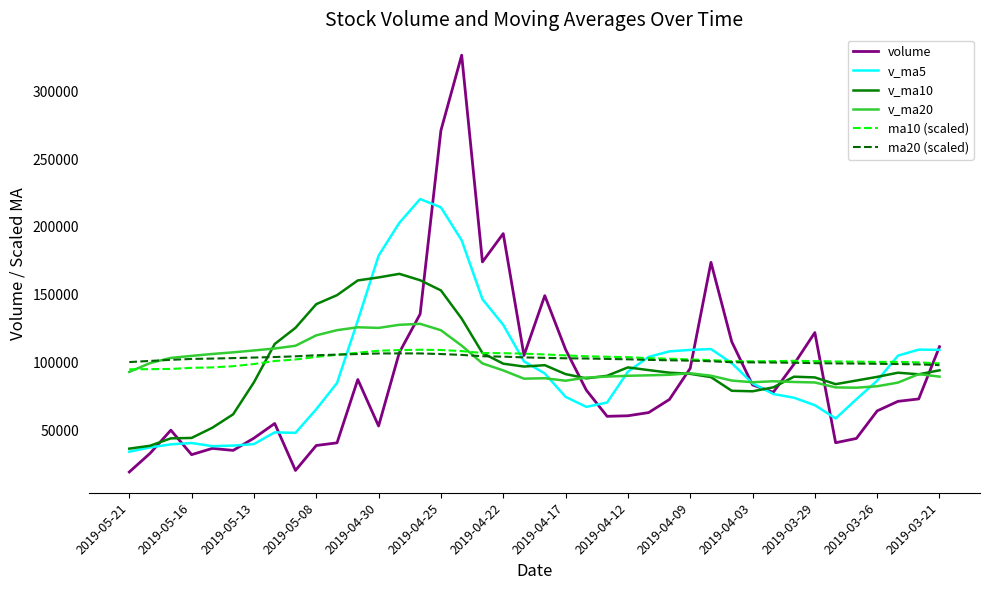

Which series has the widest spread of values?

volume